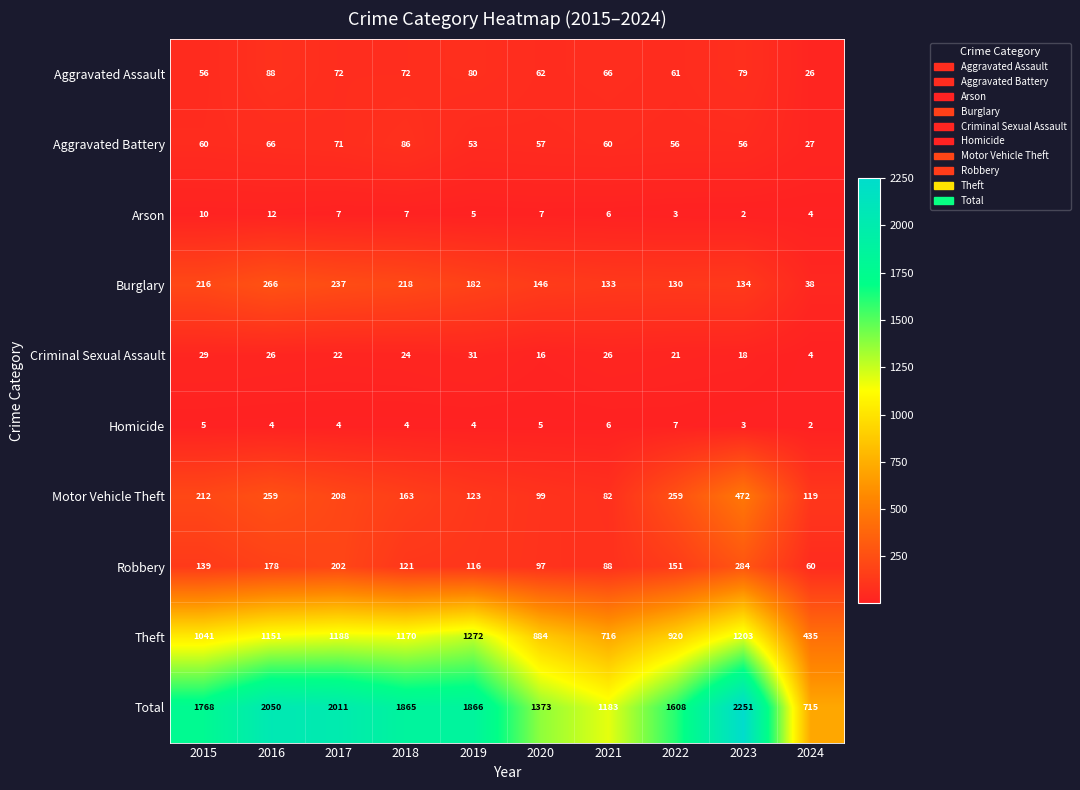

What is the difference between the Criminal Sexual Assault values at 2017 and 2021?

4